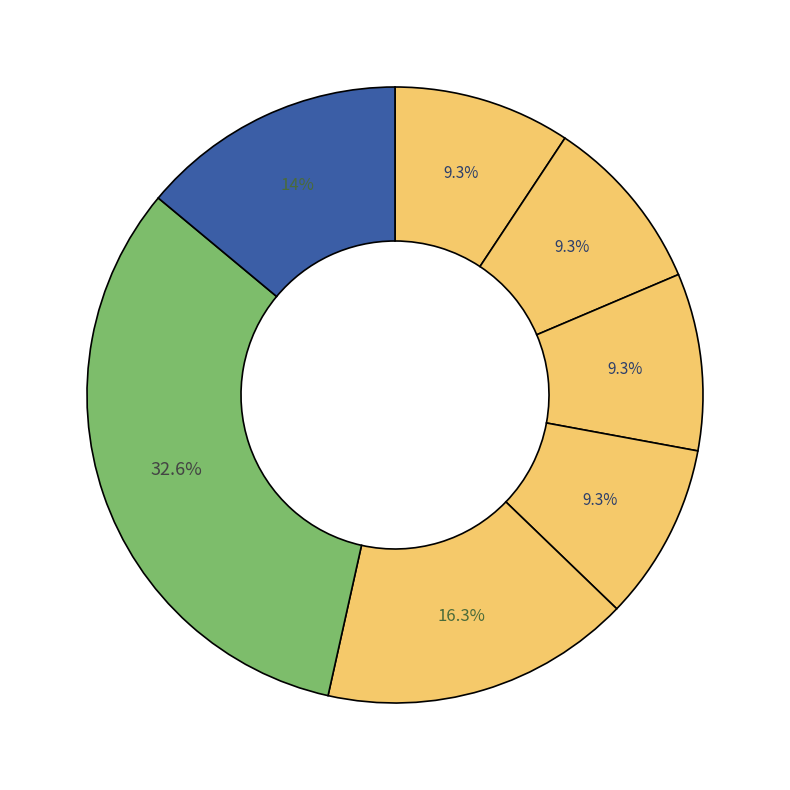

To the nearest percent, what is the difference between the largest and smallest slice percentages?

23%